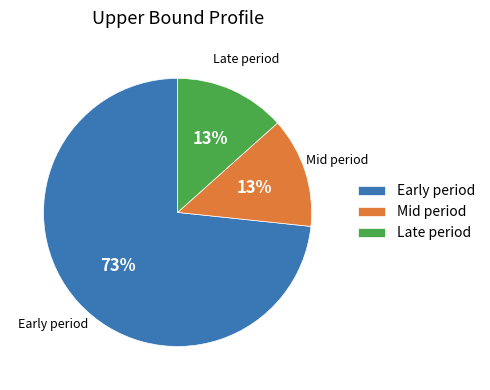

To the nearest percent, what is the average slice percentage?

33%